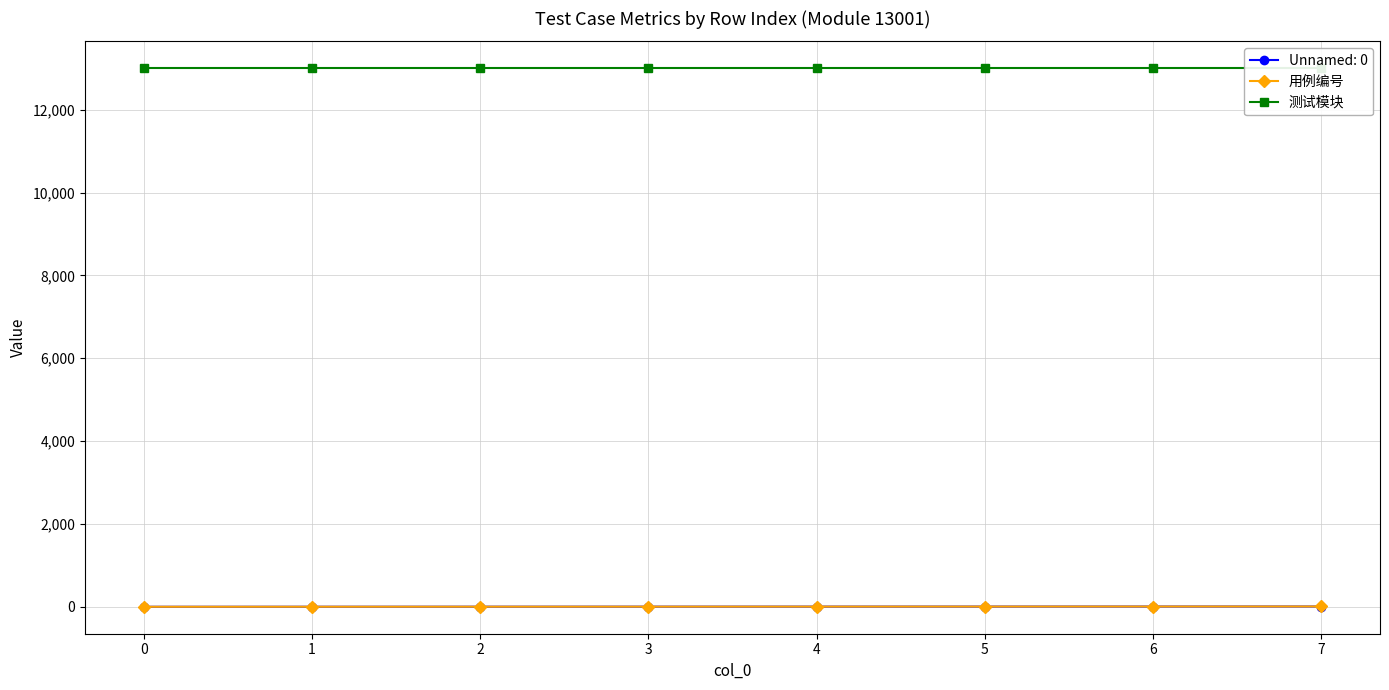

Reading left to right, extract all data points from this chart.

用例编号: 0=1	1=2	2=3	3=4	4=5	5=6	6=7	7=8
测试模块: 0=13001	1=13001	2=13001	3=13001	4=13001	5=13001	6=13001	7=13001